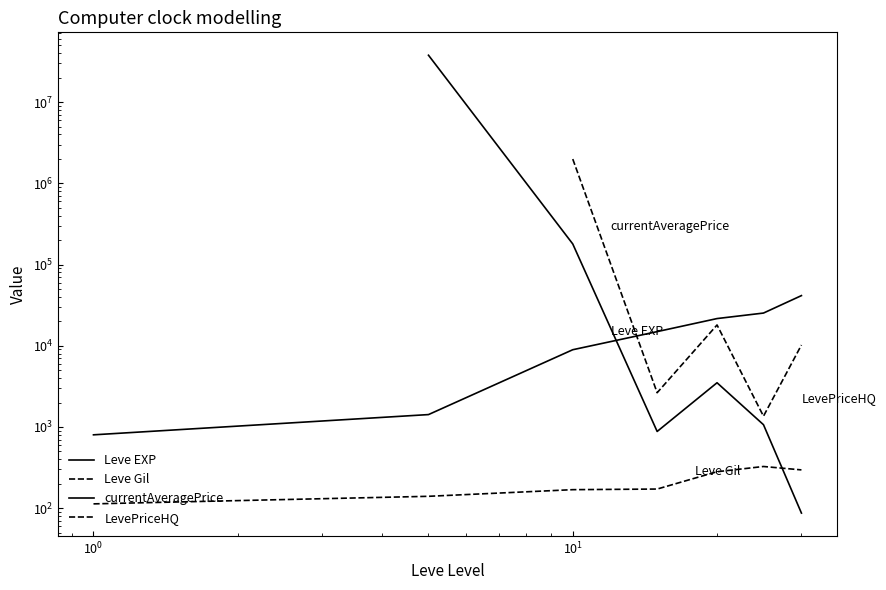

True or false: currentAveragePrice and LevePriceHQ intersect in this chart.

False